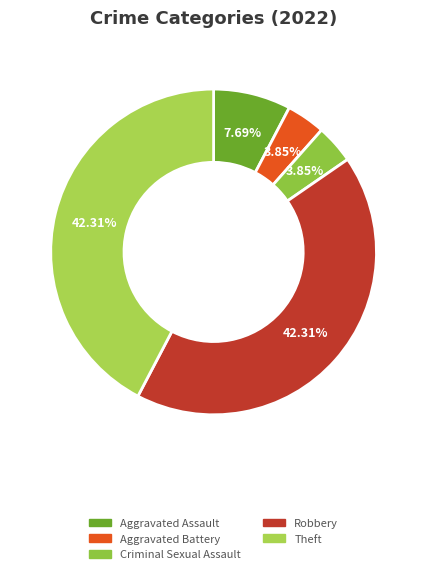

How many segments does this pie chart have?

5